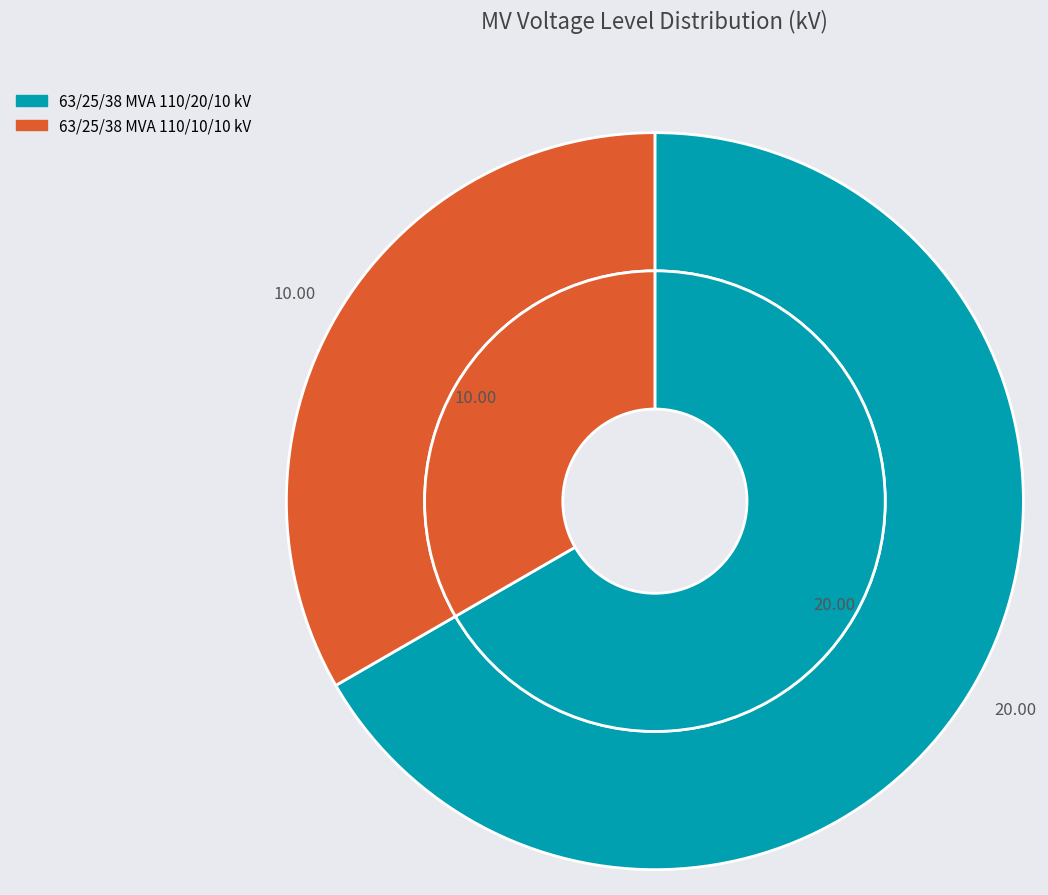

What is the ratio of the value at 63/25/38 MVA 110/20/10 kV to the value at 63/25/38 MVA 110/10/10 kV?

2.0